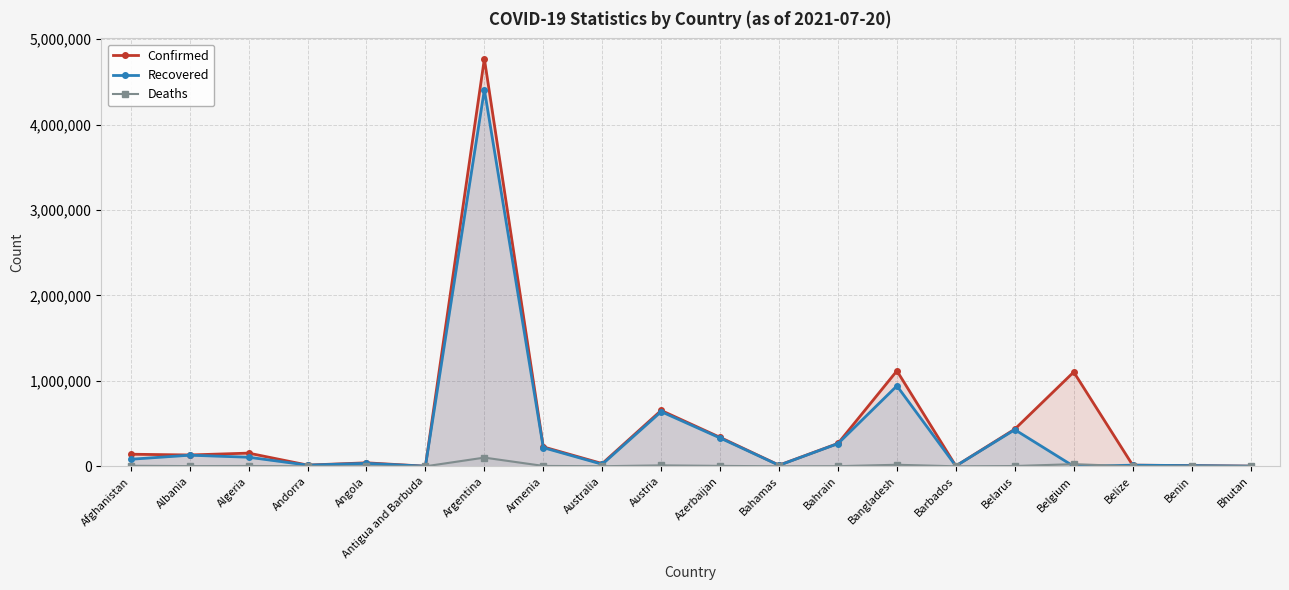

At how many categories does at least one series exceed 728437?

3